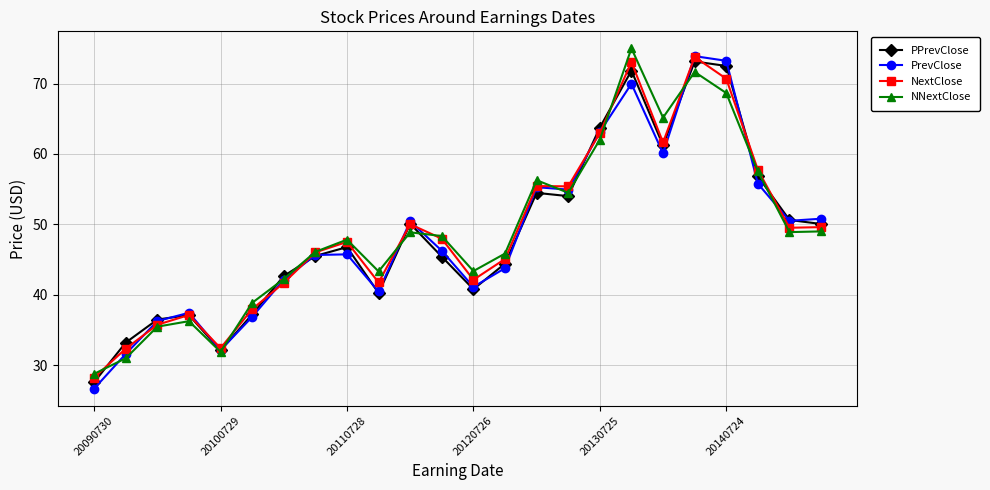

How many values in the PrevClose series exceed 46?

12